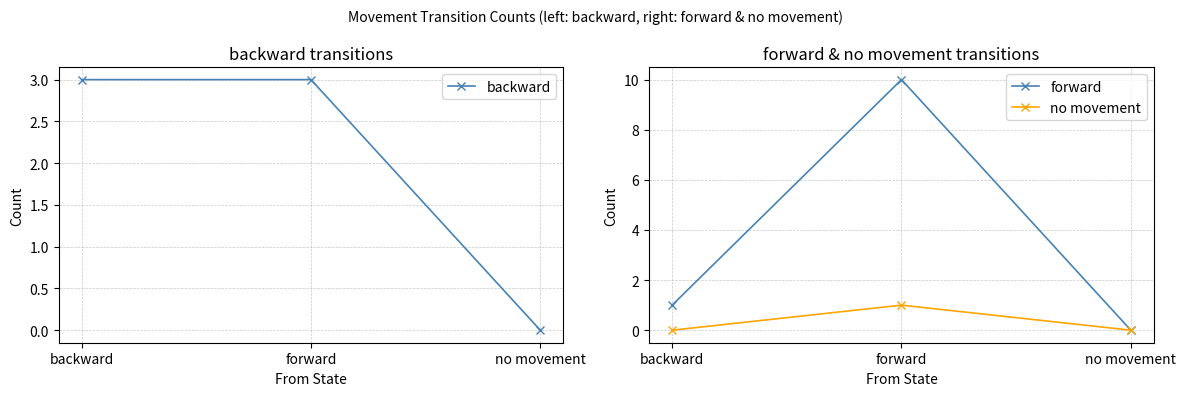

Where does the forward series first go above 1?

forward